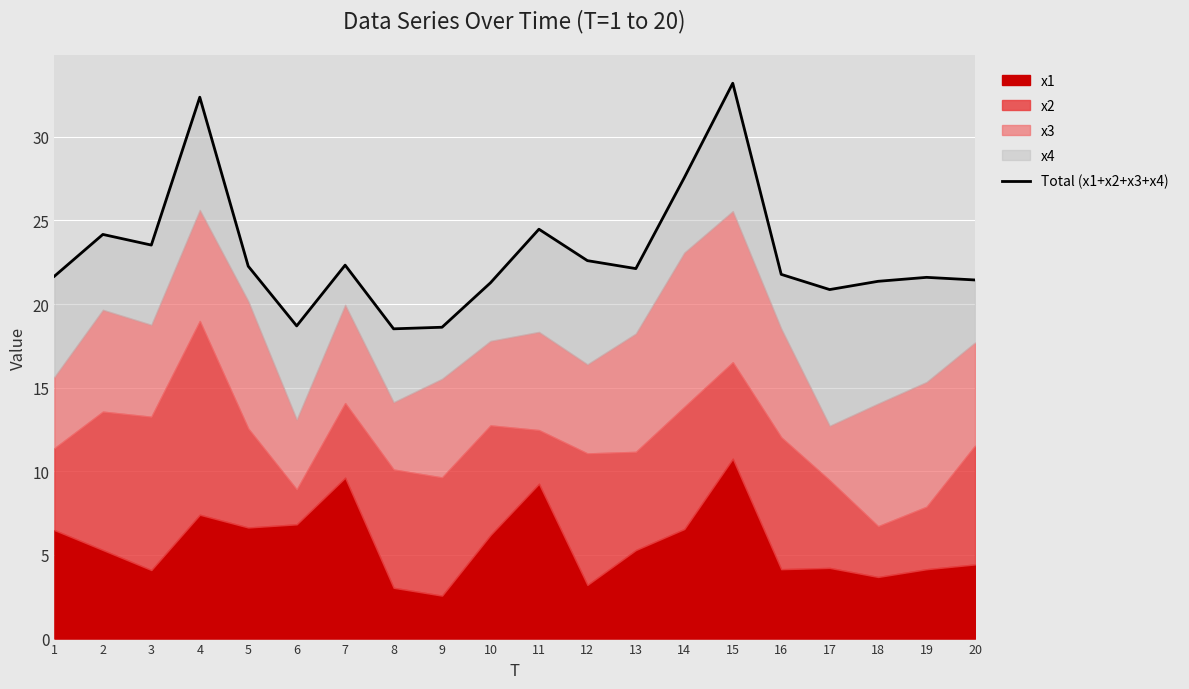

True or false: the data shows 21.3 at 10.

True